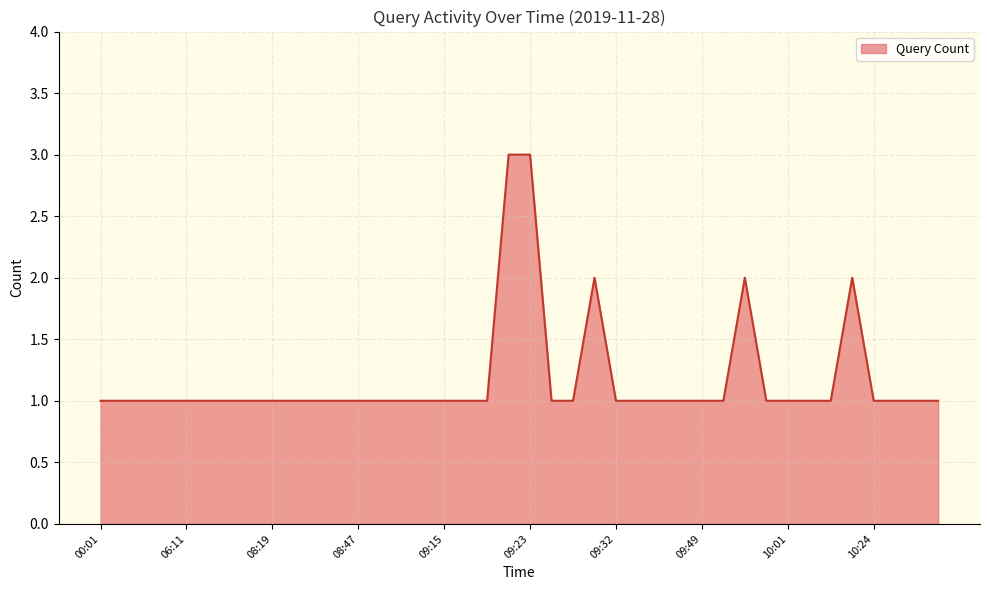

How many lines are shown in the chart?

1